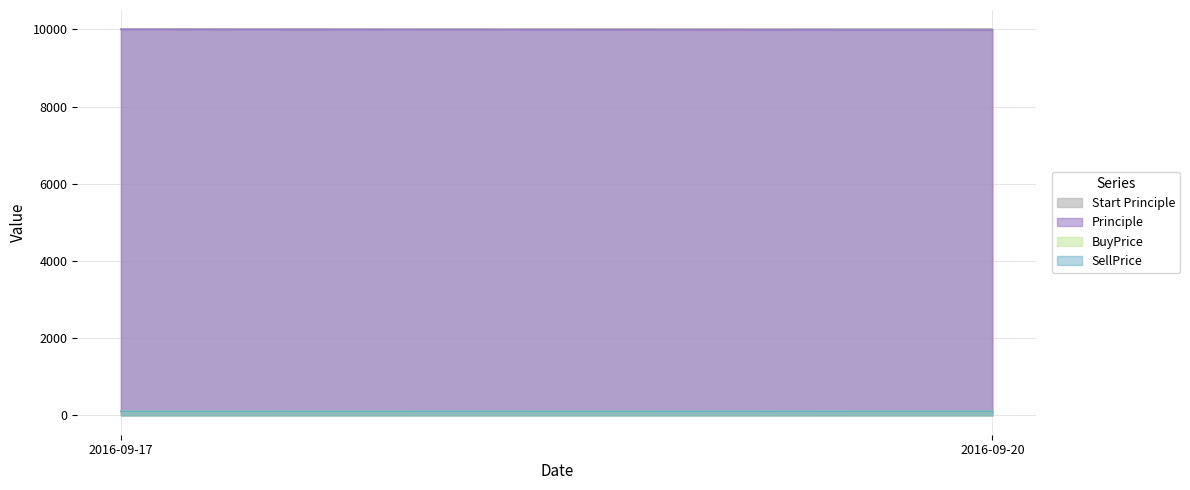

At which category is the sum across all series the highest?

2016-09-17